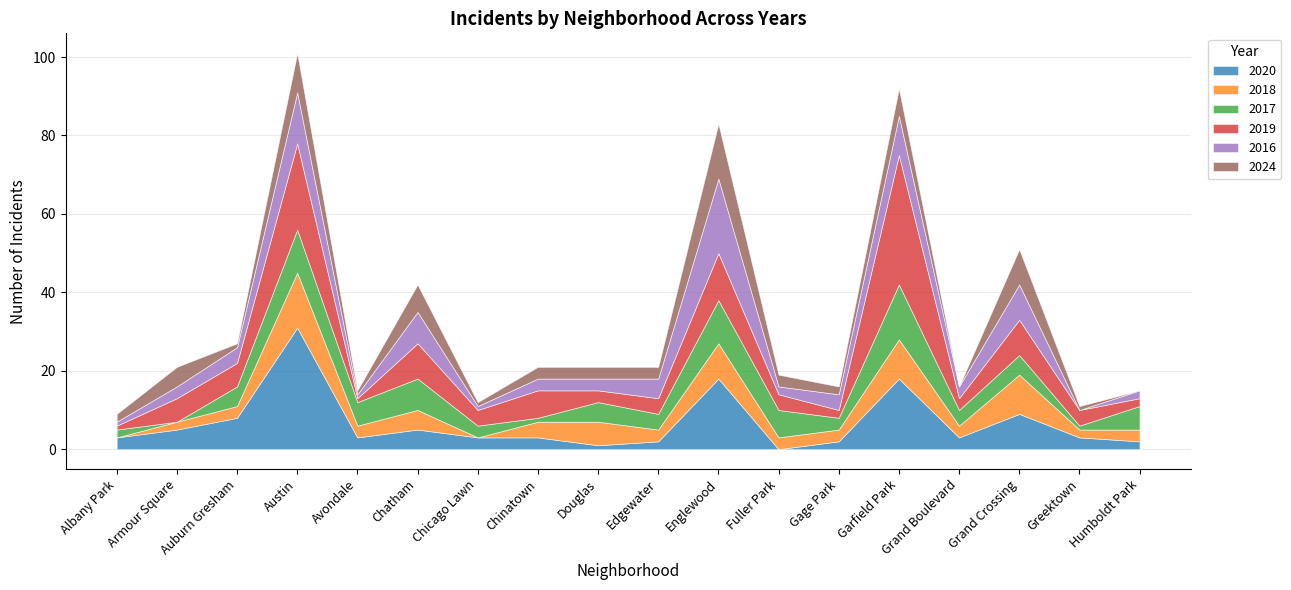

Which series has the largest total across all categories?

2019